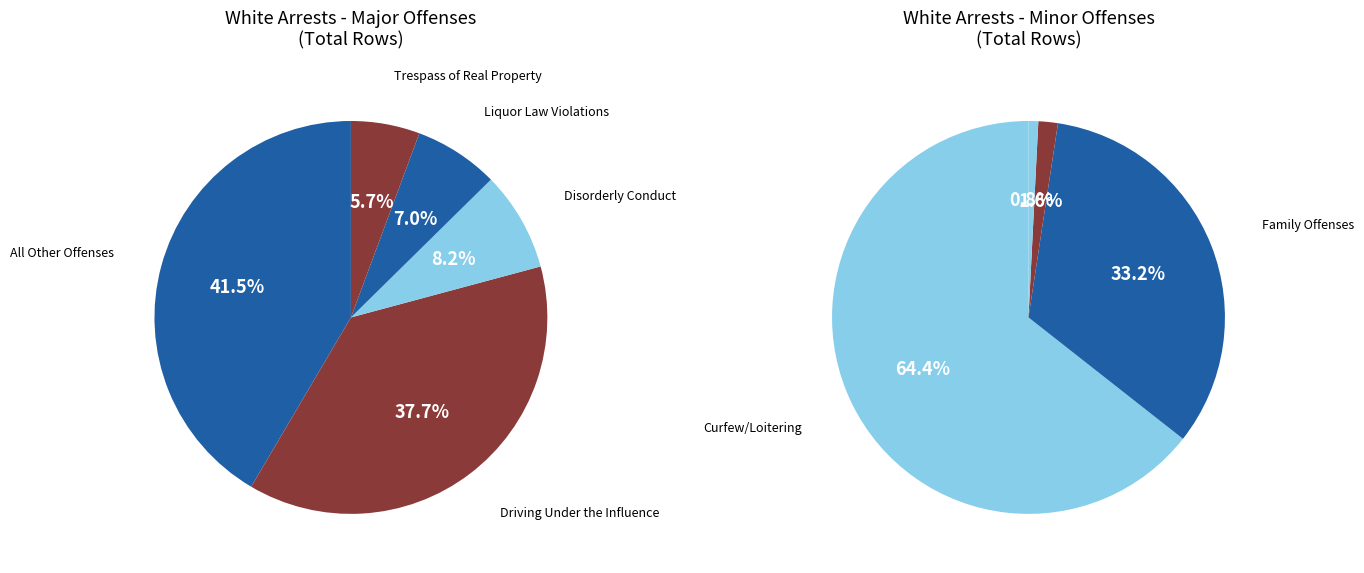

How many segments does this pie chart have?

9